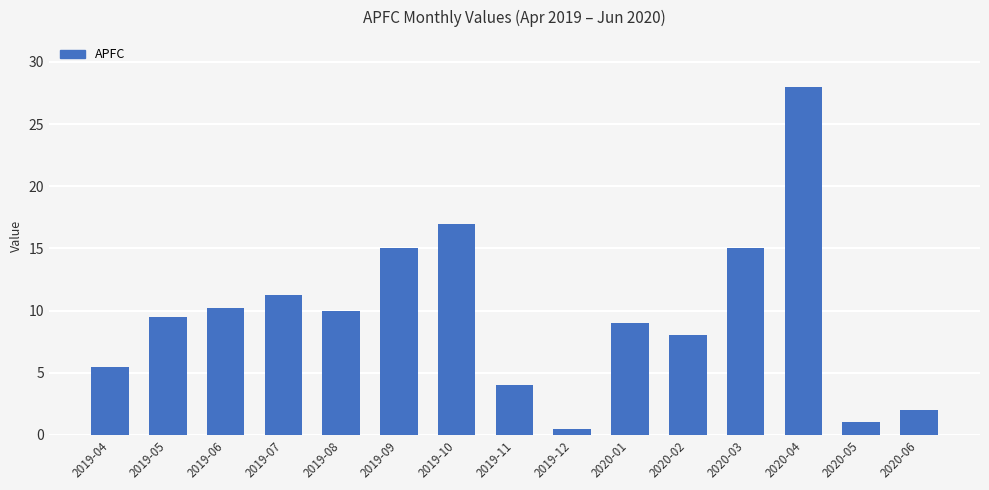

The value at 2019-11 is 6.2. True or false?

False